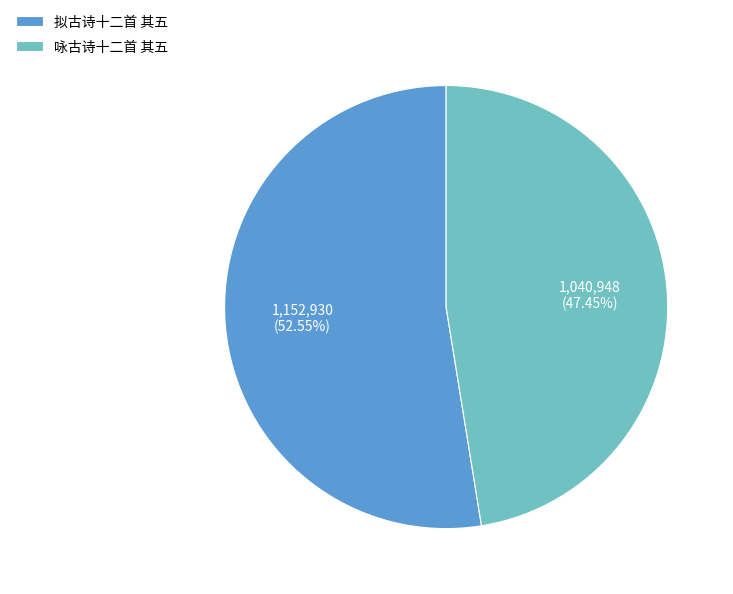

Does 拟古诗十二首 其五 account for over 50% of the chart?

Yes